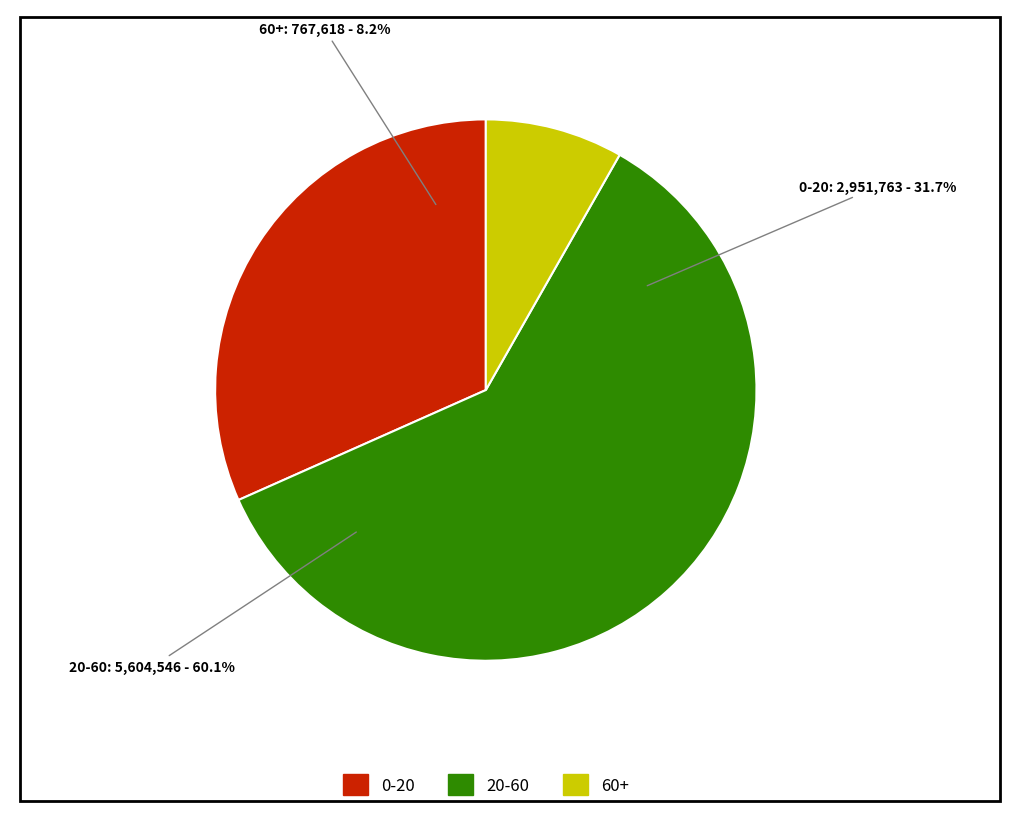

To the nearest percent, what is the difference between the 60+ and 0-20 slice percentages?

23%